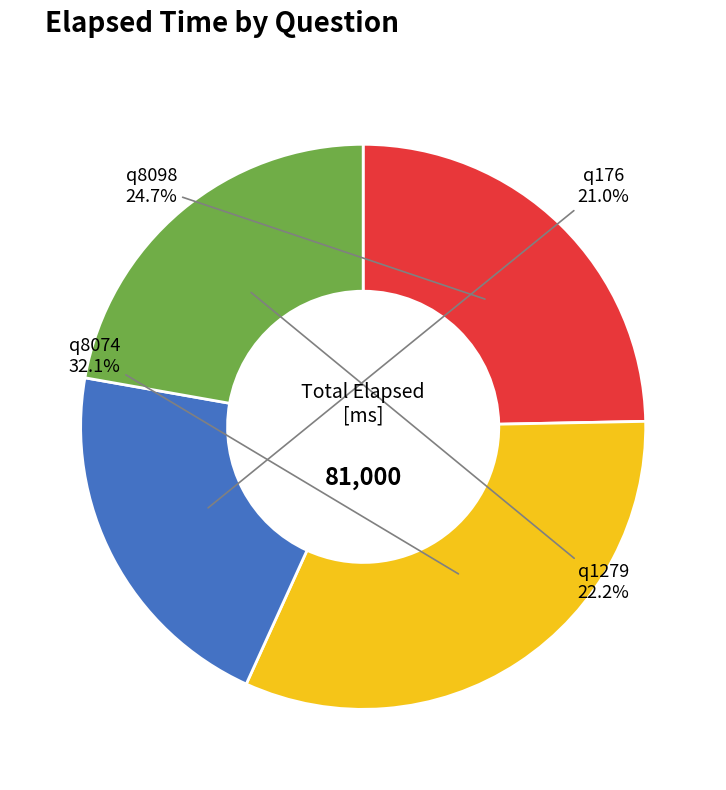

Does any single category account for the majority?

No